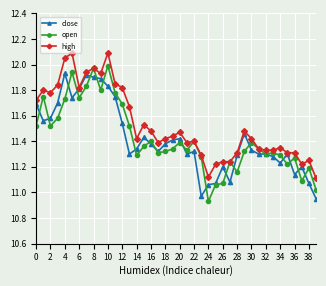

True or false: close has more than 2 interior local peaks.

True